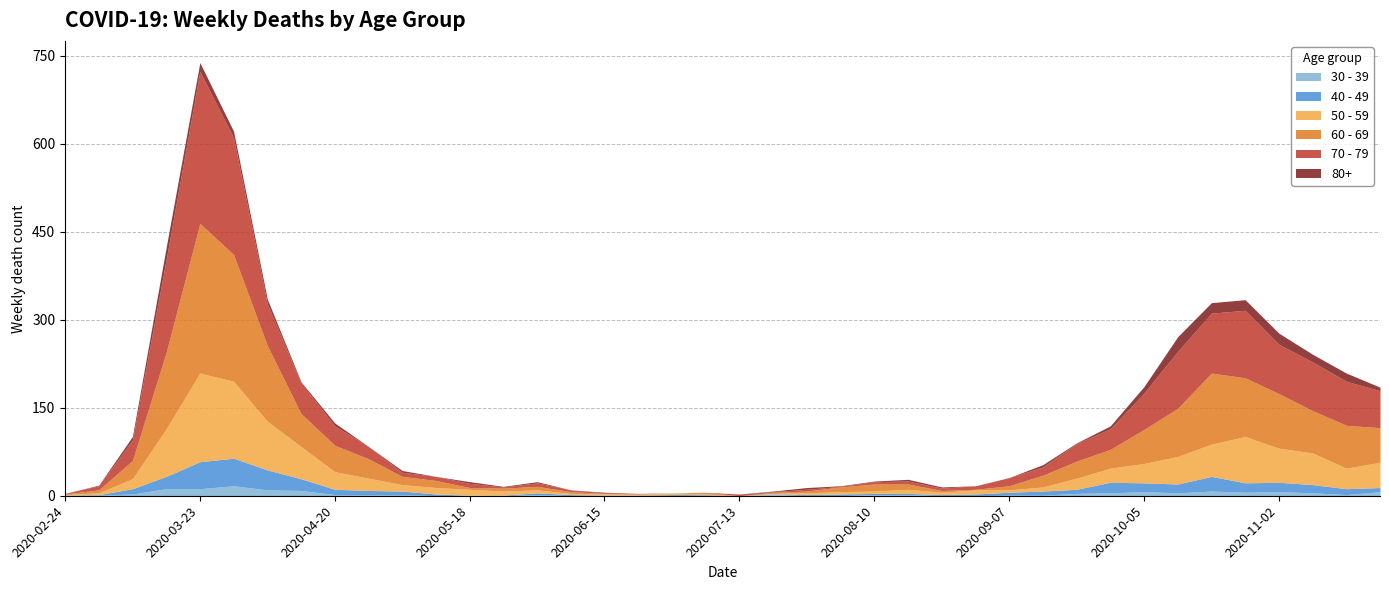

At which category is the sum across all series the highest?

2020-03-23